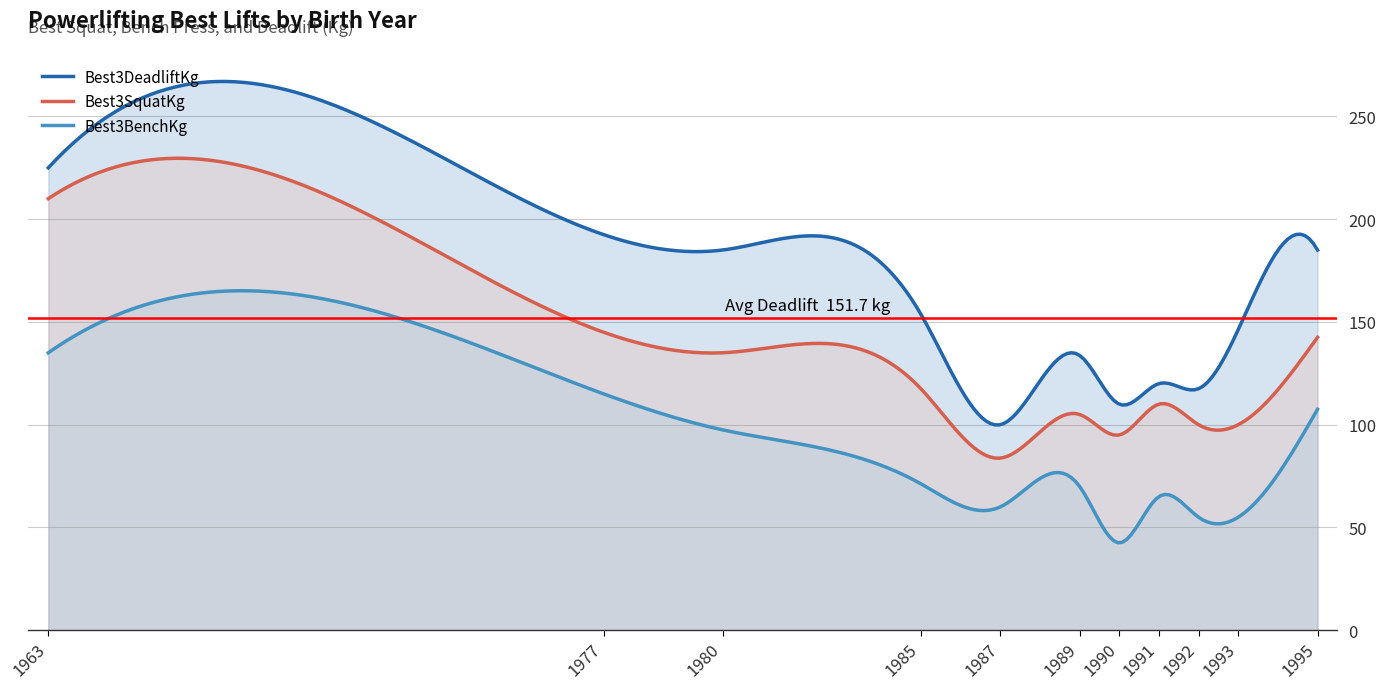

True or false: Best3SquatKg and Best3BenchKg intersect in this chart.

False